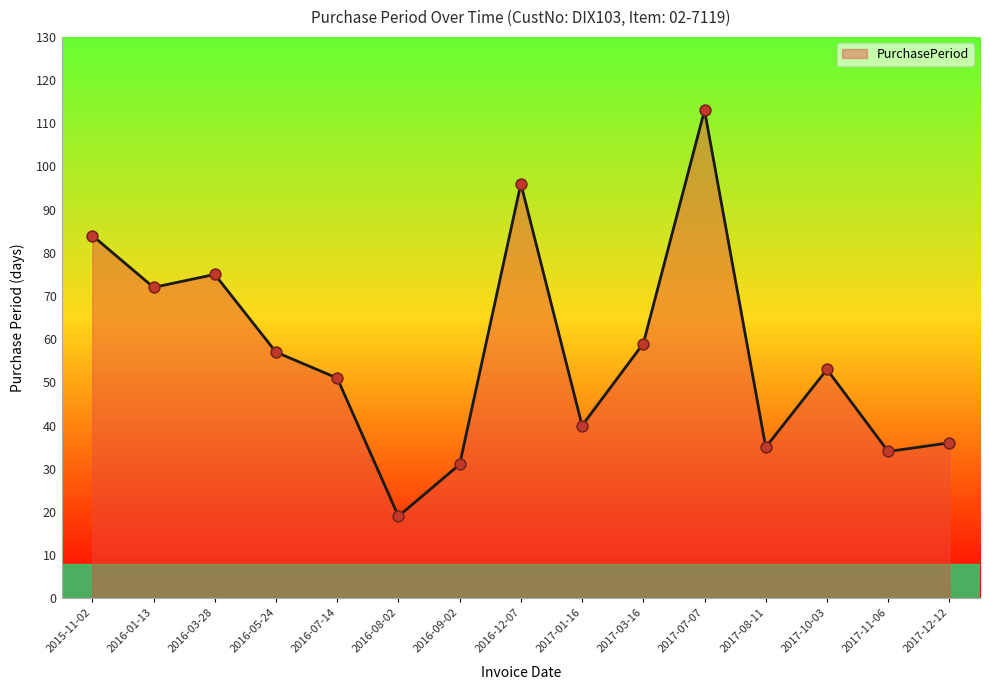

What is the change in value from 2016-01-13 to 2016-03-28?

+3